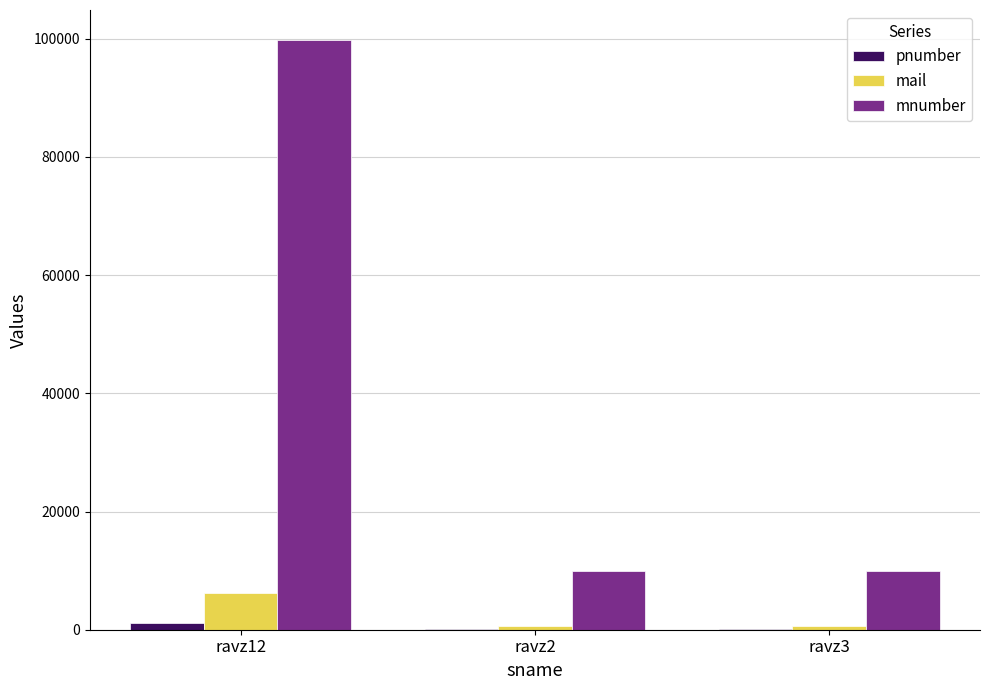

At which label does mnumber reach its peak?

ravz12